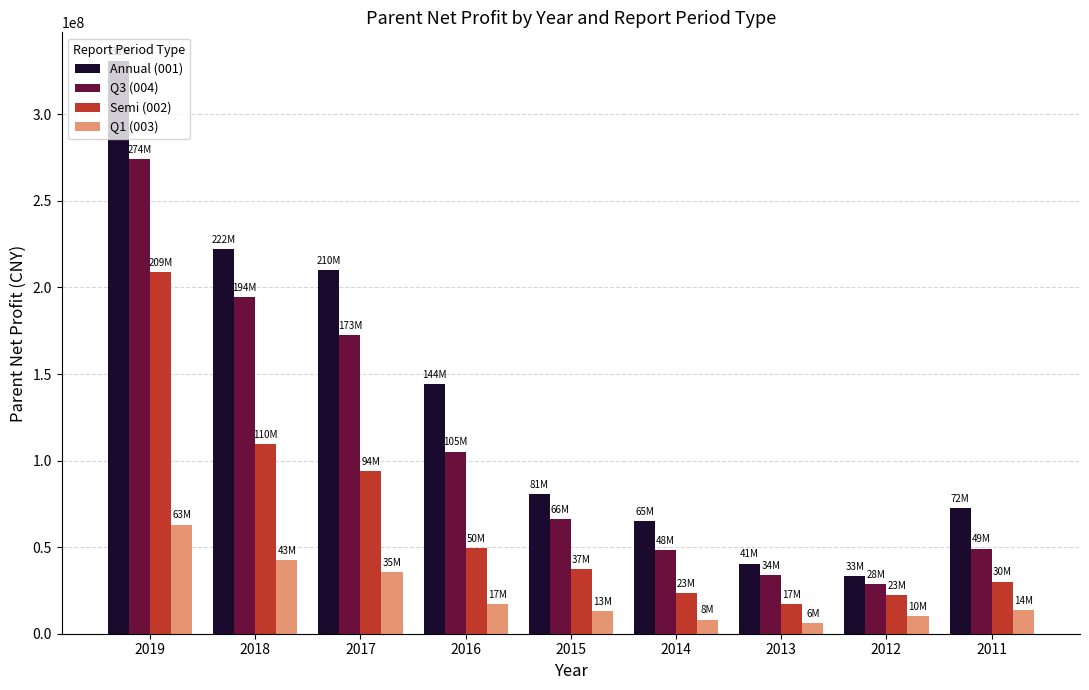

Is it true that Q1 (003) equals 8167341.3 at 2014?

True